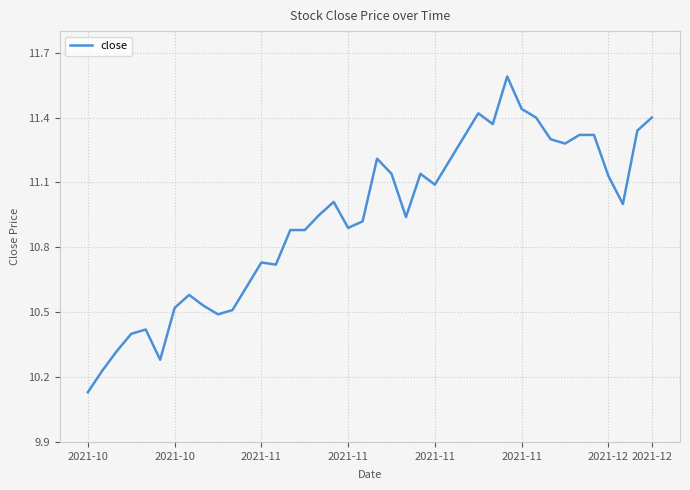

True or false: the data has more than 2 interior local peaks.

True